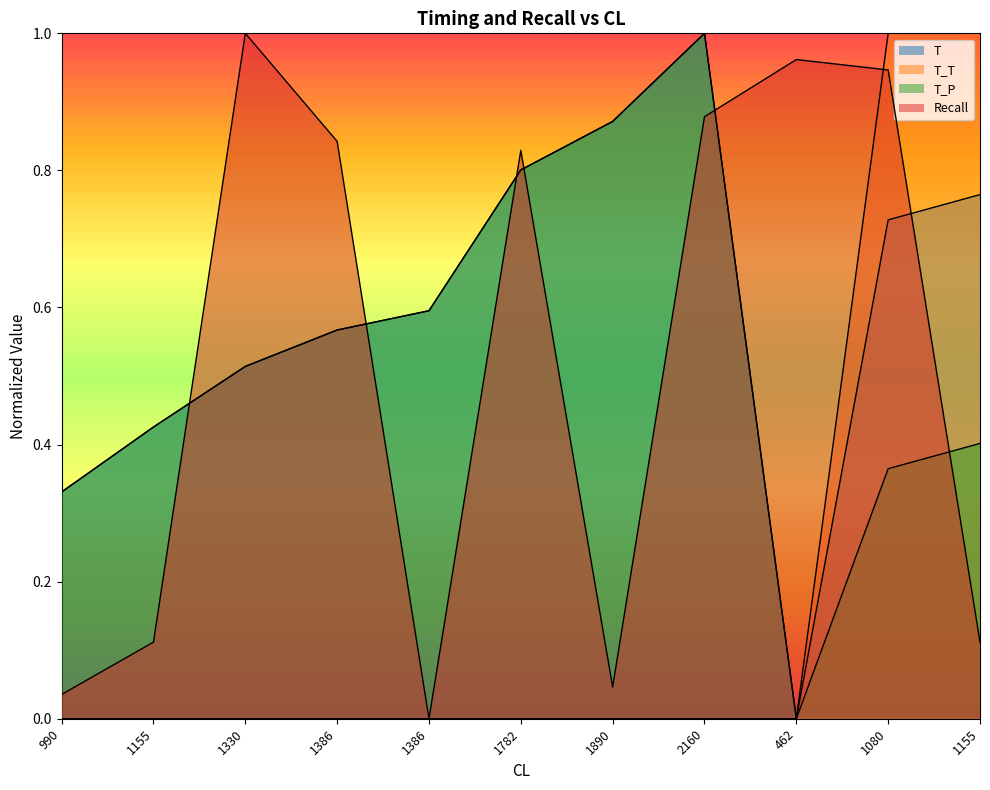

Does the chart display data point markers on the line(s)?

No